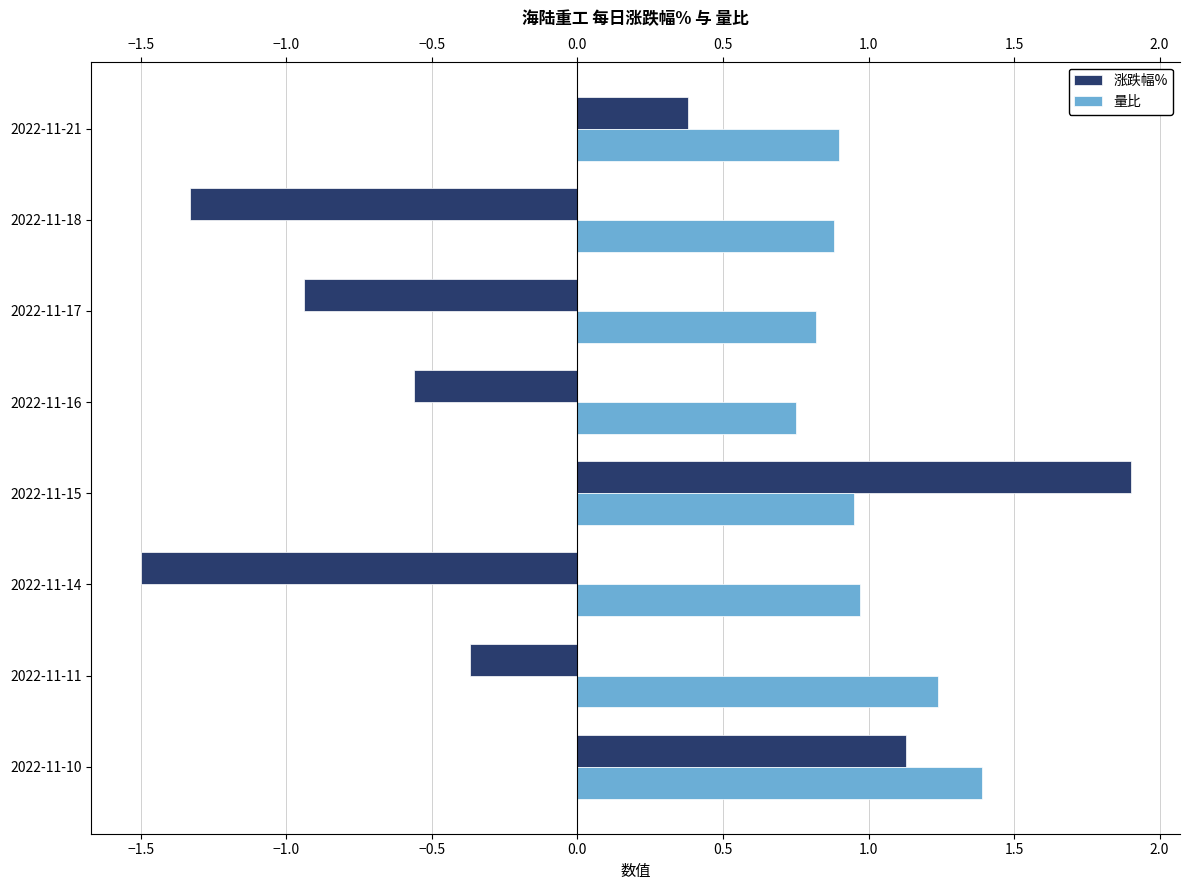

The value of 涨跌幅% at 2022-11-21 is 0.2. True or false?

False